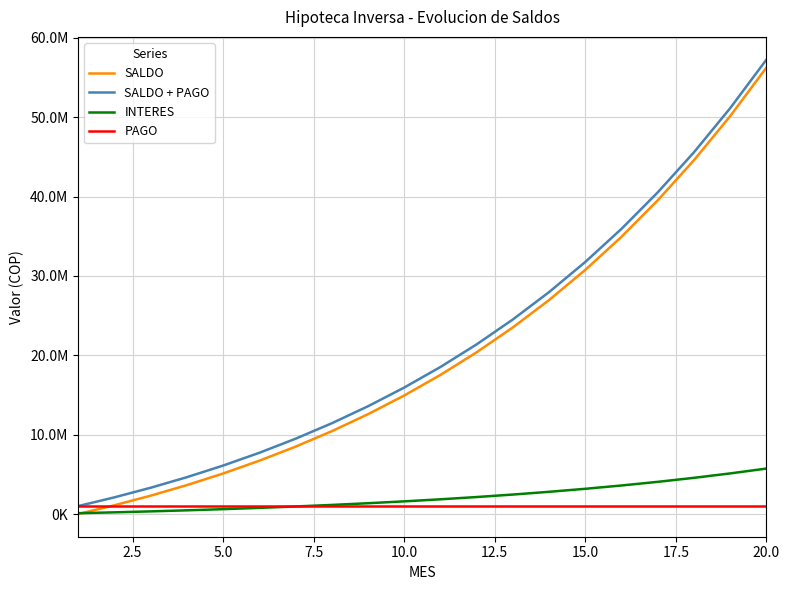

True or false: SALDO and PAGO intersect in this chart.

True